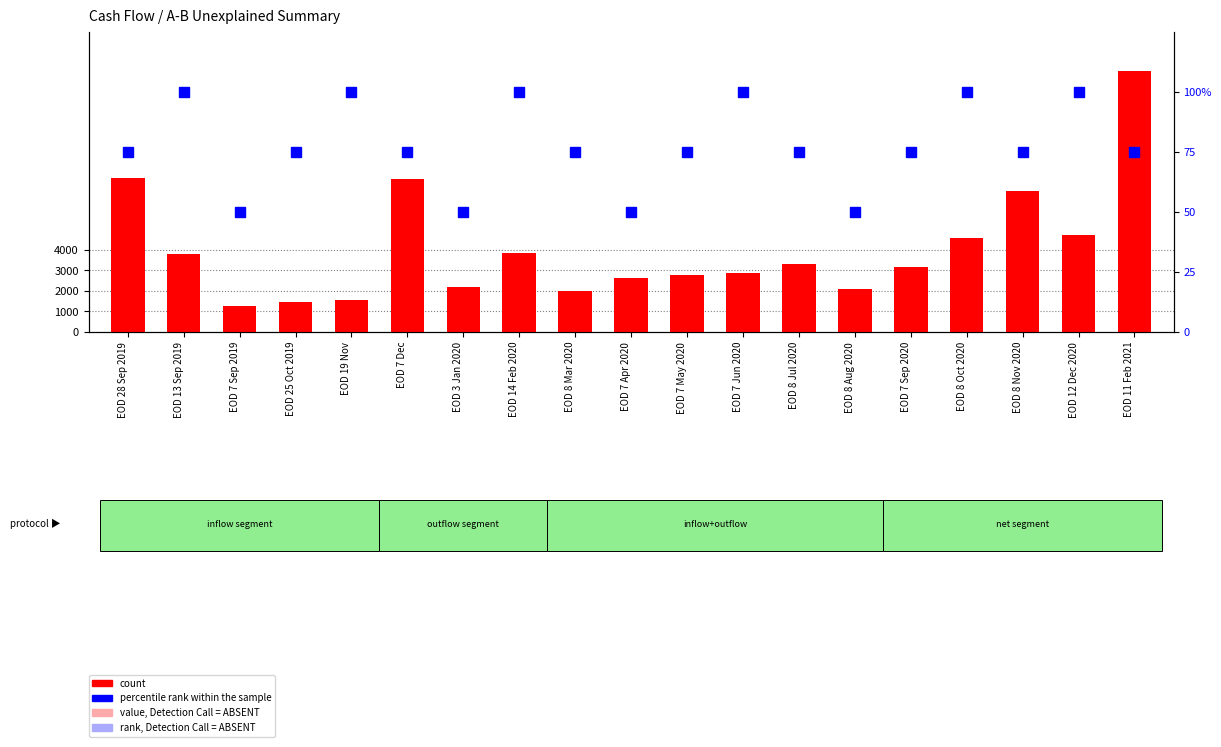

Which series has the largest total across all categories?

count